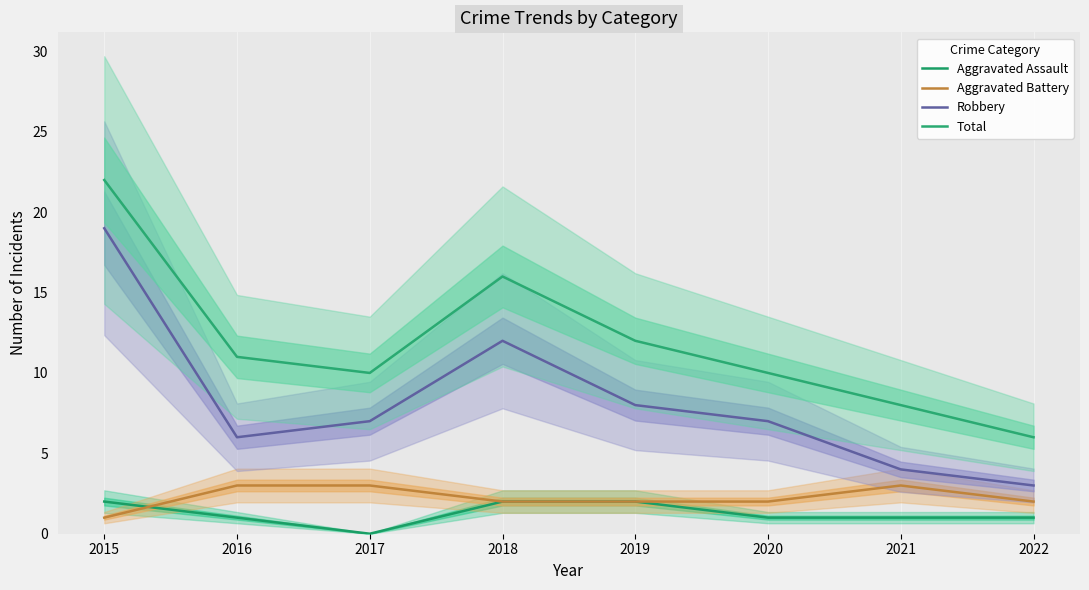

Between 2016 and 2020, which series saw the biggest shift?

Aggravated Battery